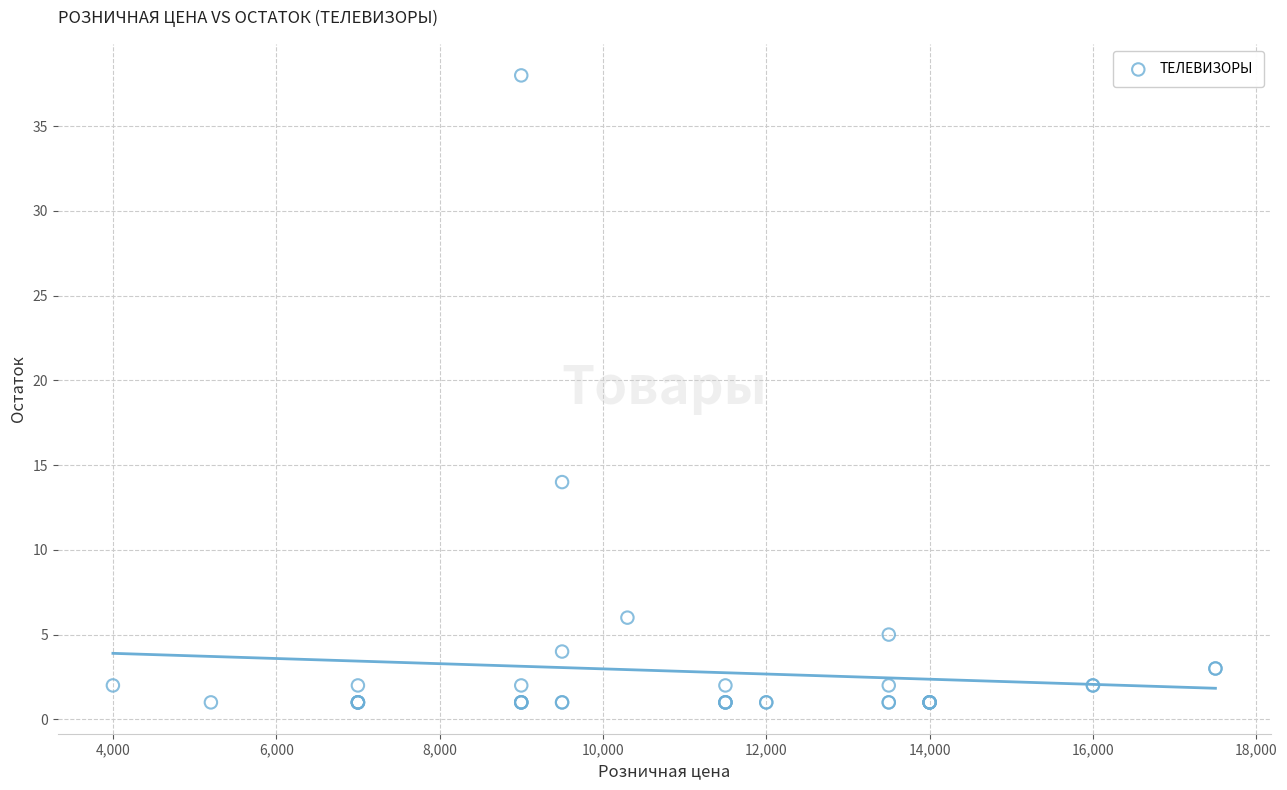

What Y value in the scatter plot is closest to 19?

14